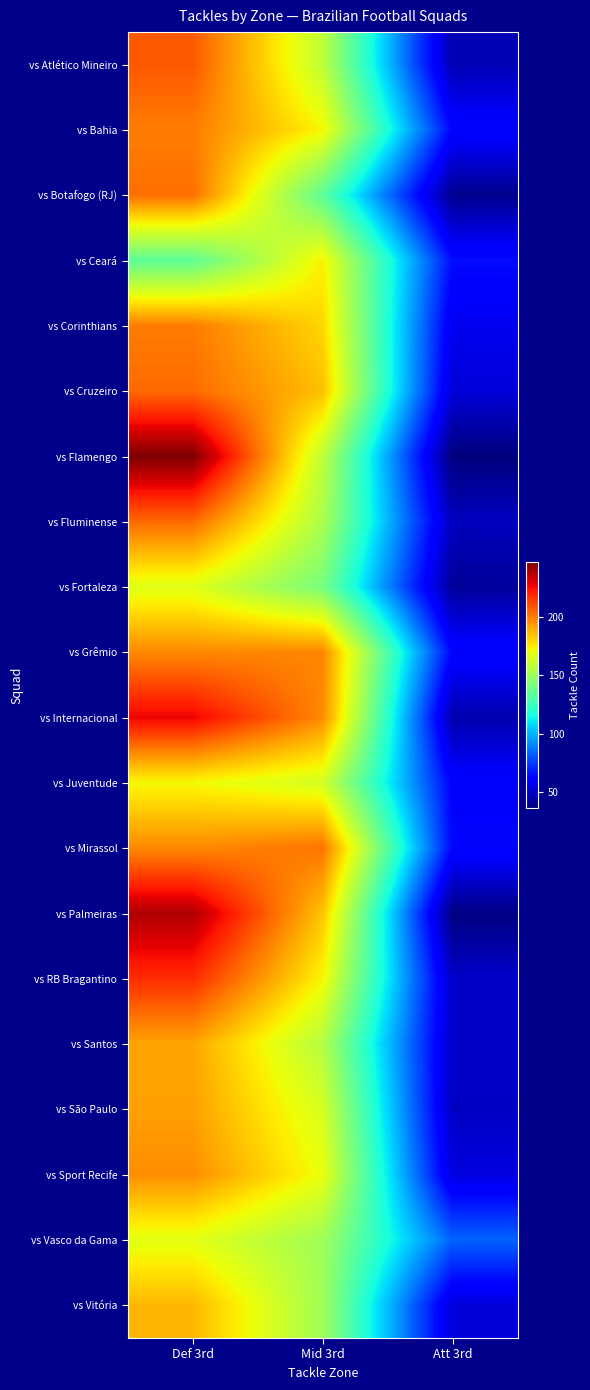

Reading left to right, list all the values displayed in this chart.

vs Atlético Mineiro: Def 3rd=208	Mid 3rd=159	Att 3rd=46
vs Bahia: Def 3rd=200	Mid 3rd=173	Att 3rd=63
vs Botafogo (RJ): Def 3rd=203	Mid 3rd=134	Att 3rd=39
vs Ceará: Def 3rd=134	Mid 3rd=174	Att 3rd=65
vs Corinthians: Def 3rd=200	Mid 3rd=180	Att 3rd=57
vs Cruzeiro: Def 3rd=204	Mid 3rd=185	Att 3rd=53
vs Flamengo: Def 3rd=247	Mid 3rd=159	Att 3rd=36
vs Fluminense: Def 3rd=204	Mid 3rd=154	Att 3rd=48
vs Fortaleza: Def 3rd=167	Mid 3rd=141	Att 3rd=41
vs Grêmio: Def 3rd=197	Mid 3rd=198	Att 3rd=63
vs Internacional: Def 3rd=227	Mid 3rd=197	Att 3rd=45
vs Juventude: Def 3rd=172	Mid 3rd=164	Att 3rd=62
vs Mirassol: Def 3rd=197	Mid 3rd=202	Att 3rd=64
vs Palmeiras: Def 3rd=238	Mid 3rd=184	Att 3rd=37
vs RB Bragantino: Def 3rd=218	Mid 3rd=173	Att 3rd=50
vs Santos: Def 3rd=191	Mid 3rd=156	Att 3rd=50
vs São Paulo: Def 3rd=192	Mid 3rd=165	Att 3rd=49
vs Sport Recife: Def 3rd=196	Mid 3rd=170	Att 3rd=54
vs Vasco da Gama: Def 3rd=168	Mid 3rd=151	Att 3rd=83
vs Vitória: Def 3rd=187	Mid 3rd=151	Att 3rd=53